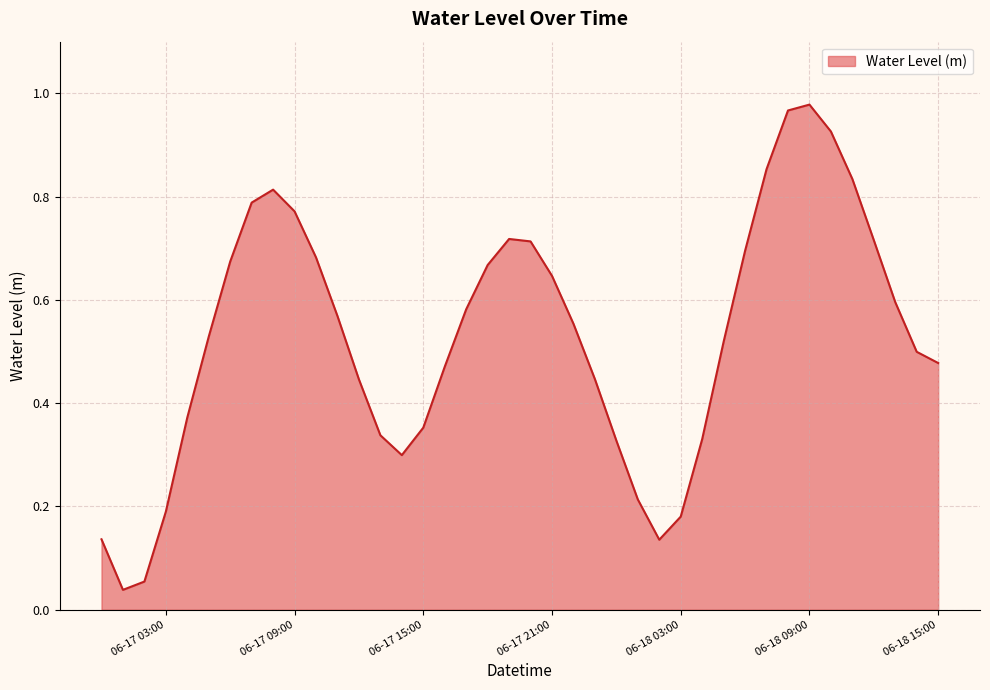

Is it true that the value at 06-17 21:00 is 1.2?

False